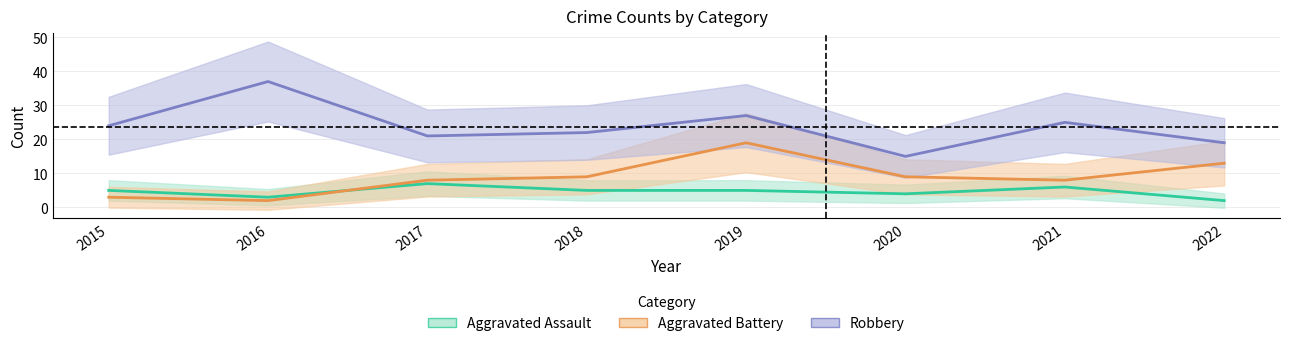

What is the difference between the second highest and minimum values in the Aggravated Assault series?

4